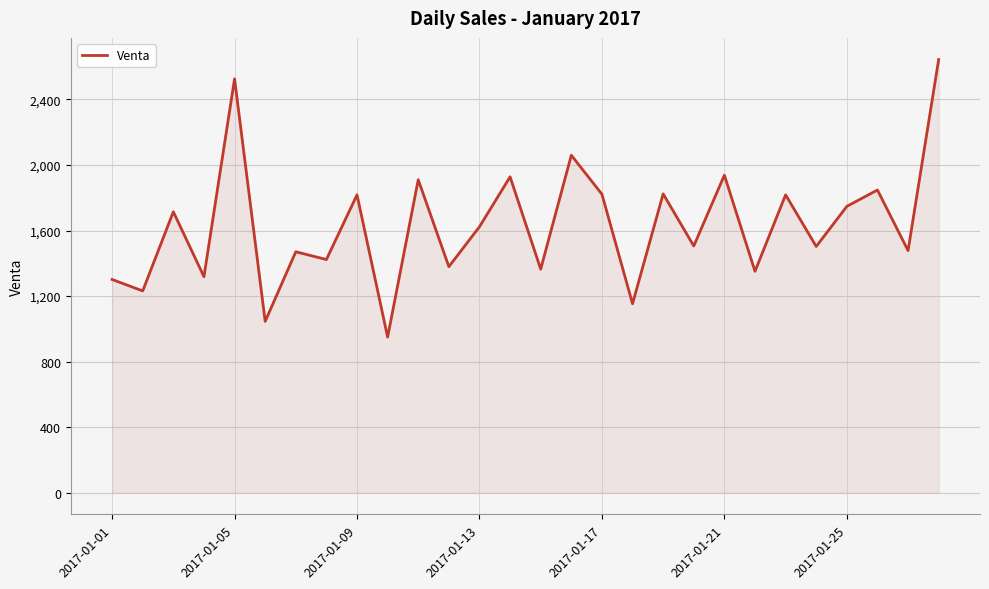

What is the minimum value shown in the chart?

949.6